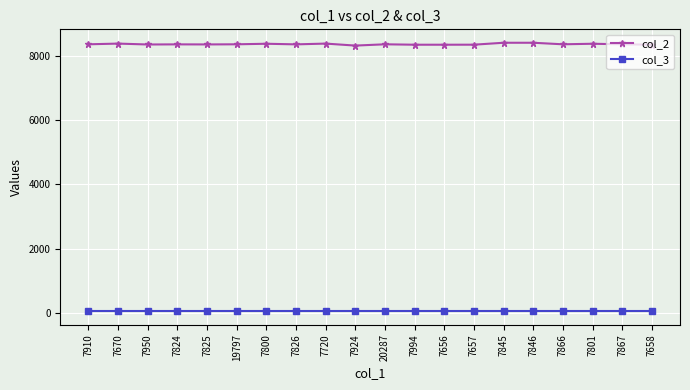

What is the value of the col_2 point at the 16th from the left?

8401